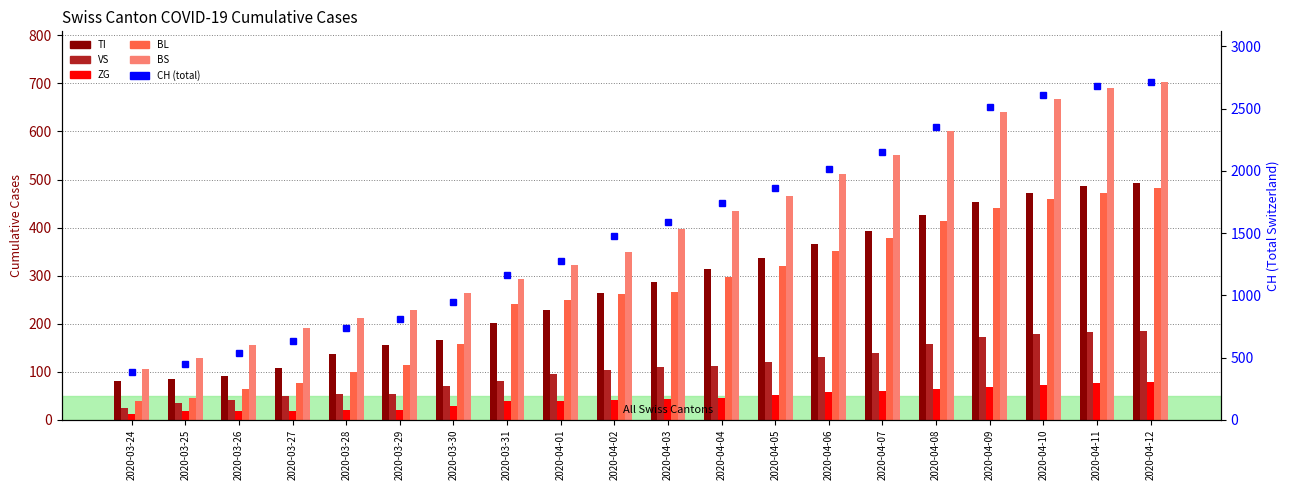

How many data points does each series have?

20